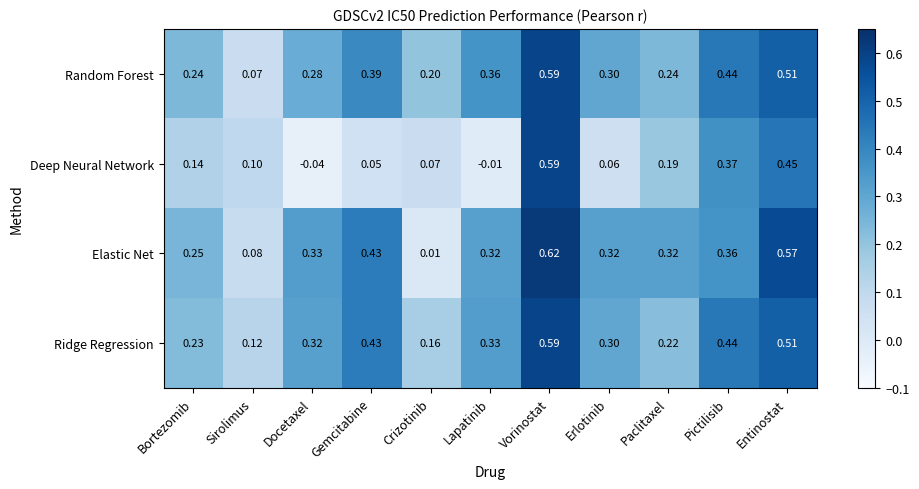

Rank the series at Paclitaxel from lowest to highest value.

Deep Neural Network, Ridge Regression, Random Forest, Elastic Net